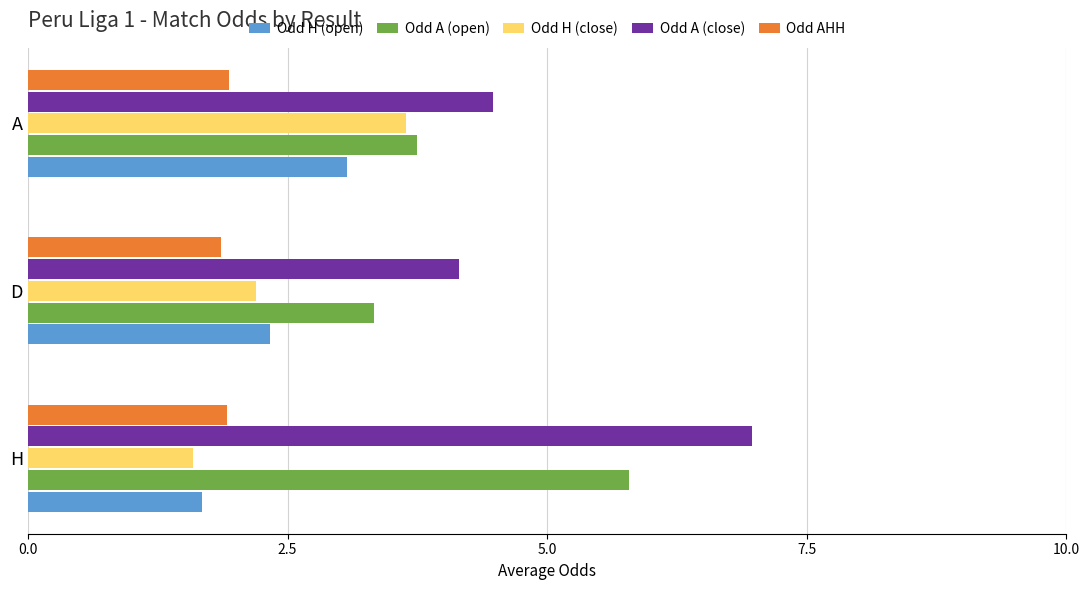

Where is Odd A (open) nearest to the value 4?

A